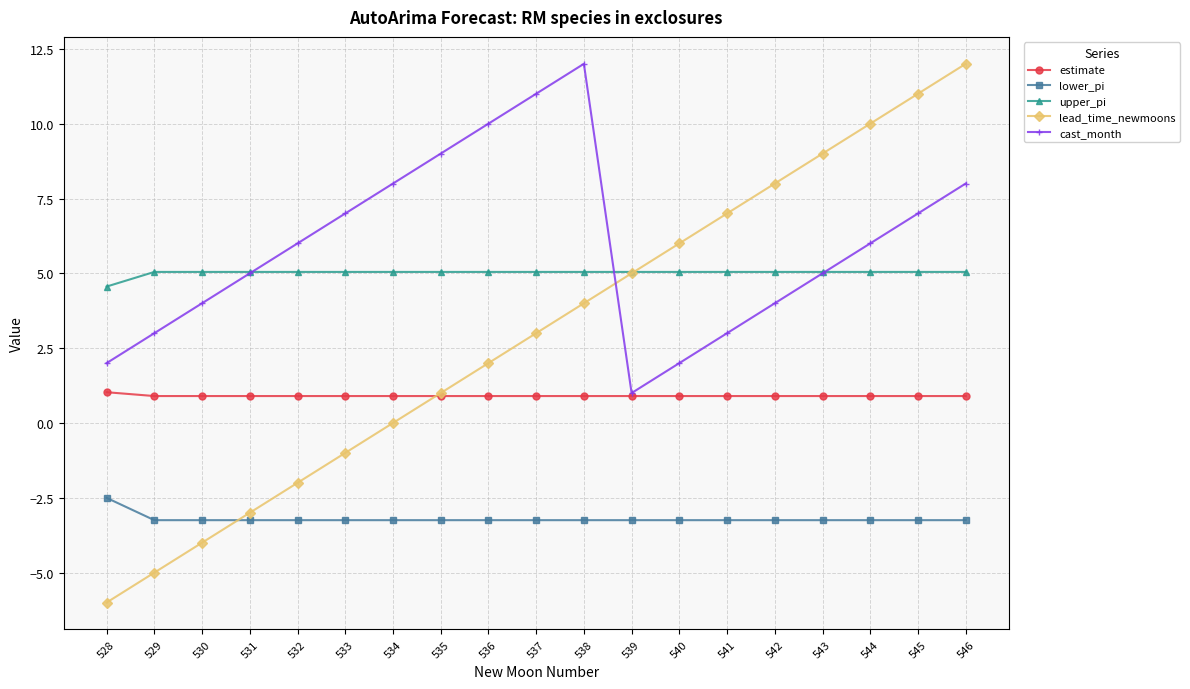

True or false: cast_month has a value of 3.0 at 529.

True